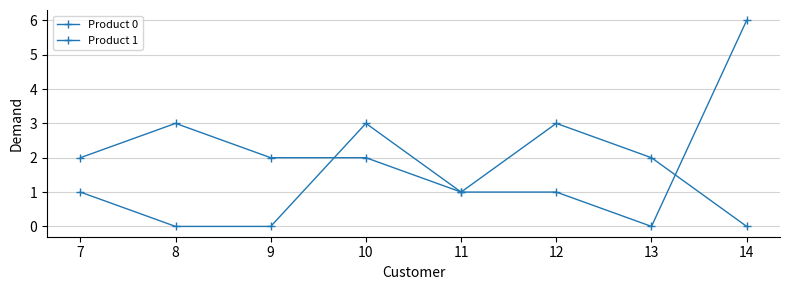

The Product 1 series shows 5 at 7. True or false?

False